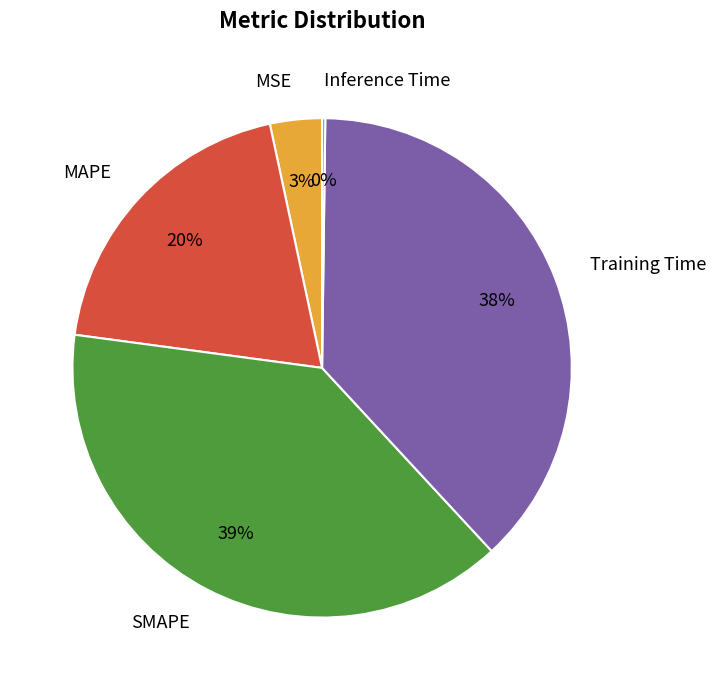

Does MSE represent more than half of the total?

No